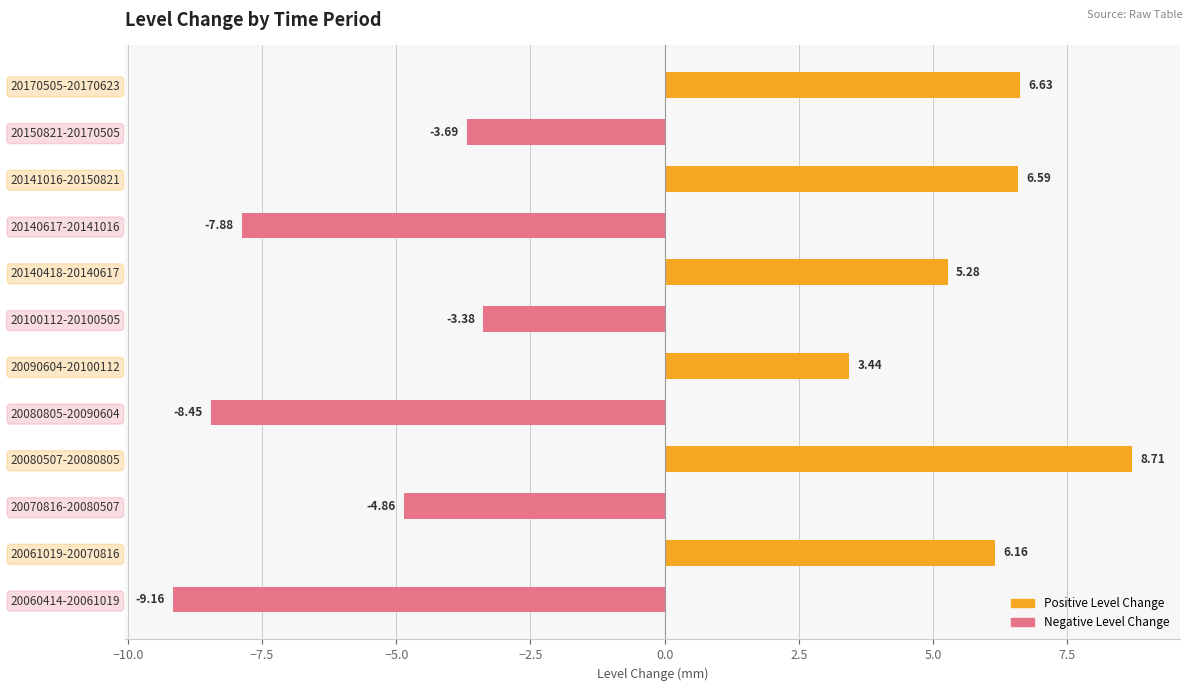

What is the difference between the maximum and minimum values?

17.9